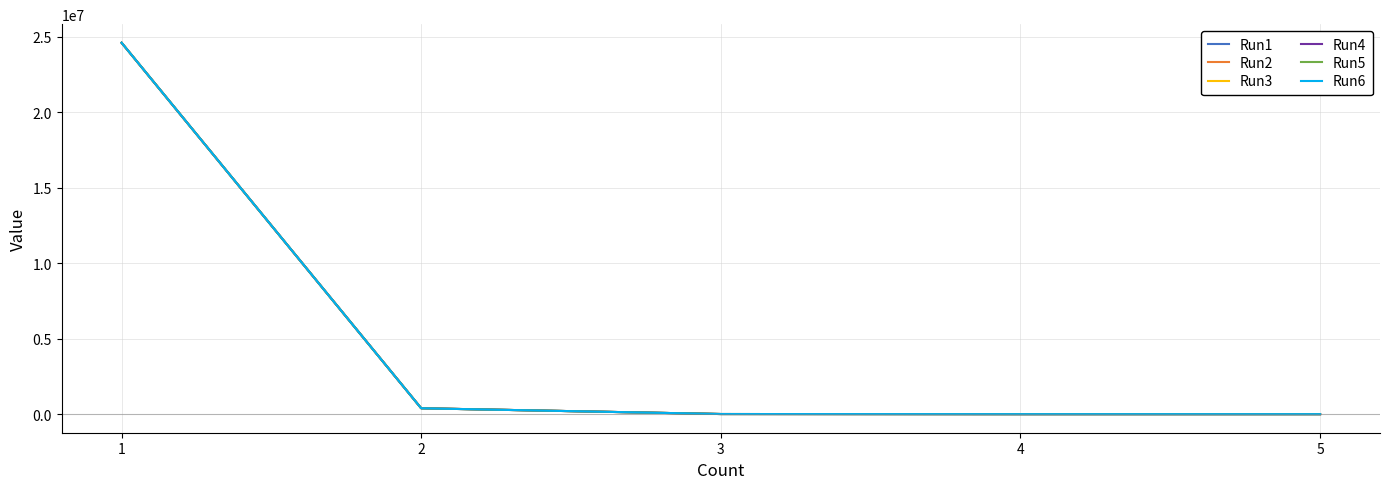

Which series has the largest range (max minus min)?

Run5